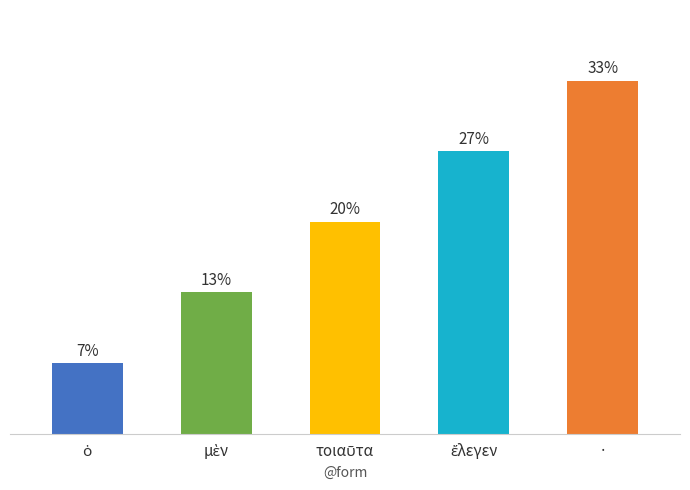

Reading left to right, what are all the values shown in this chart?

ὁ=1	μὲν=2	τοιαῦτα=3	ἔλεγεν=4	·=5